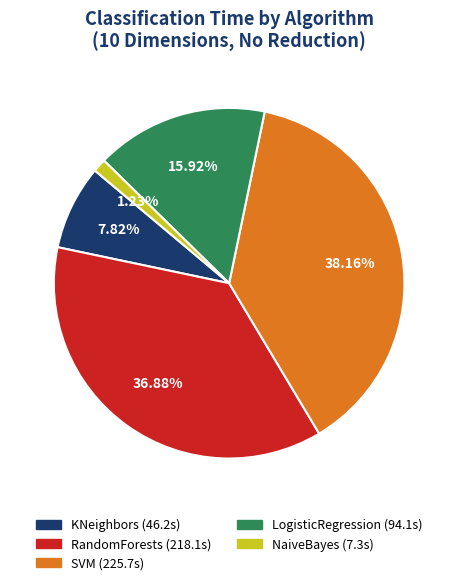

Combined, what portion of the pie is KNeighbors and NaiveBayes?

9.0%